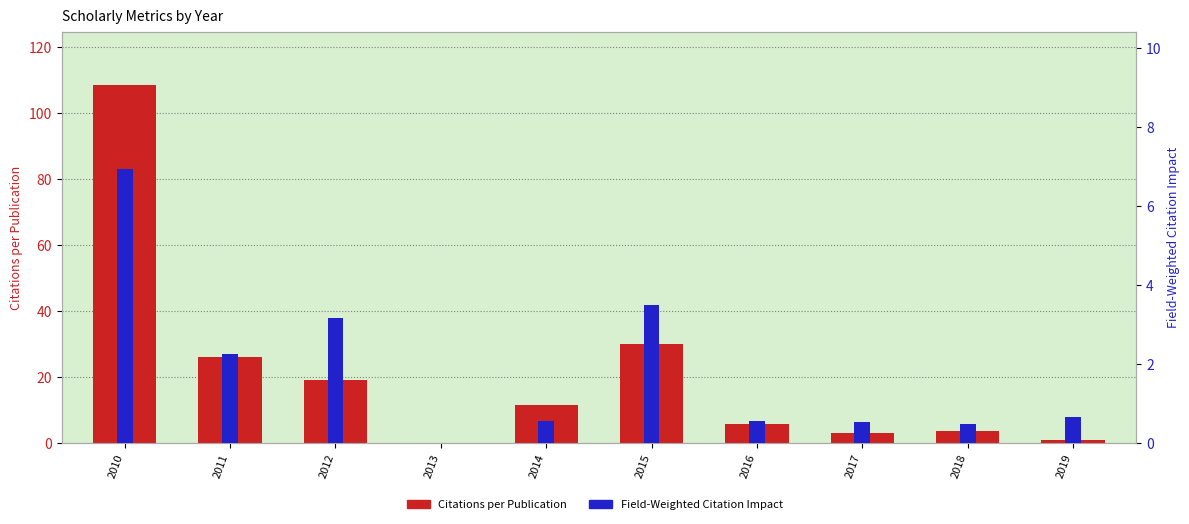

True or false: Citations per Publication has a value of 1.9 at 2018.

False